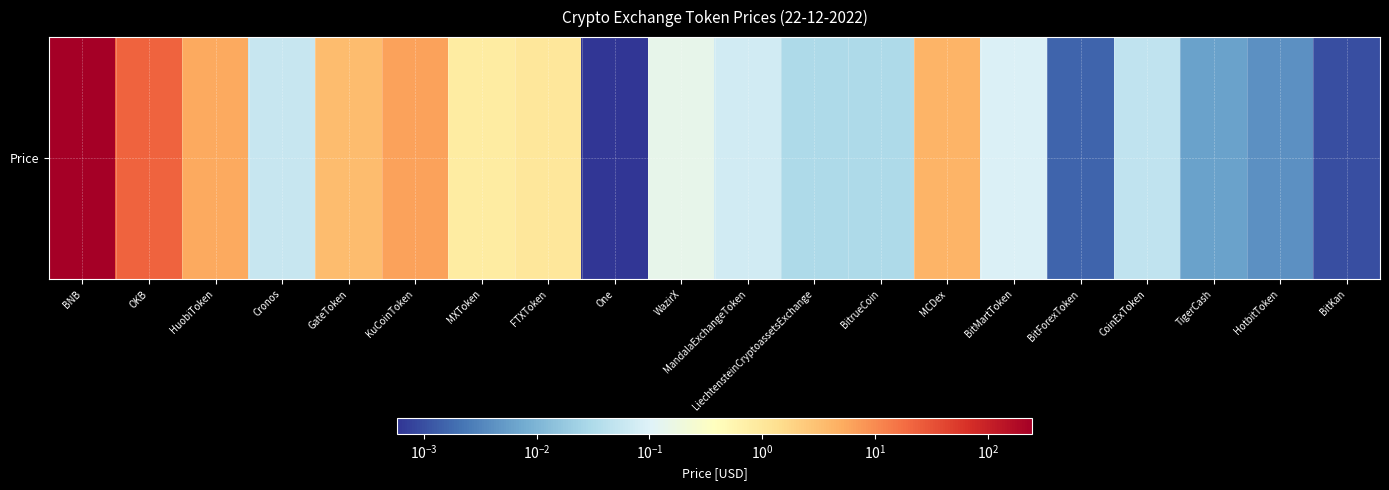

What is the difference between the maximum and minimum values?

244.5